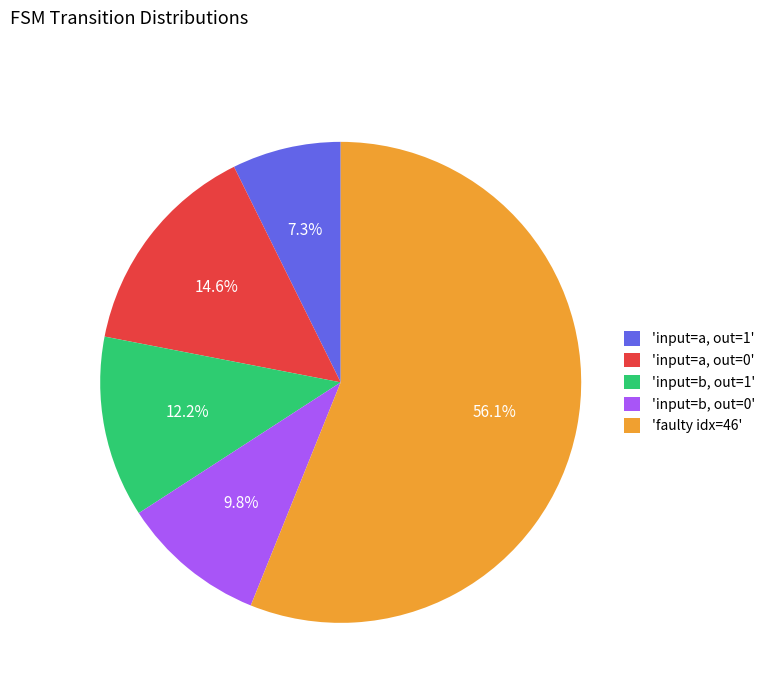

What is the majority slice?

'faulty idx=46'